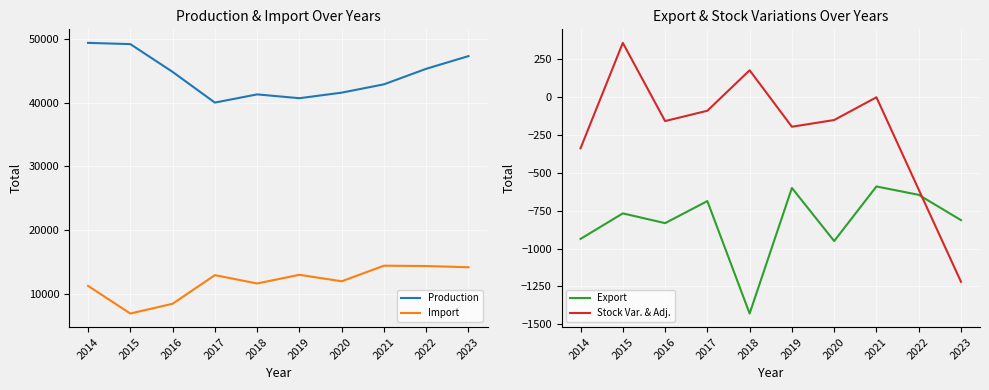

At which category is the sum across all series the highest?

2023